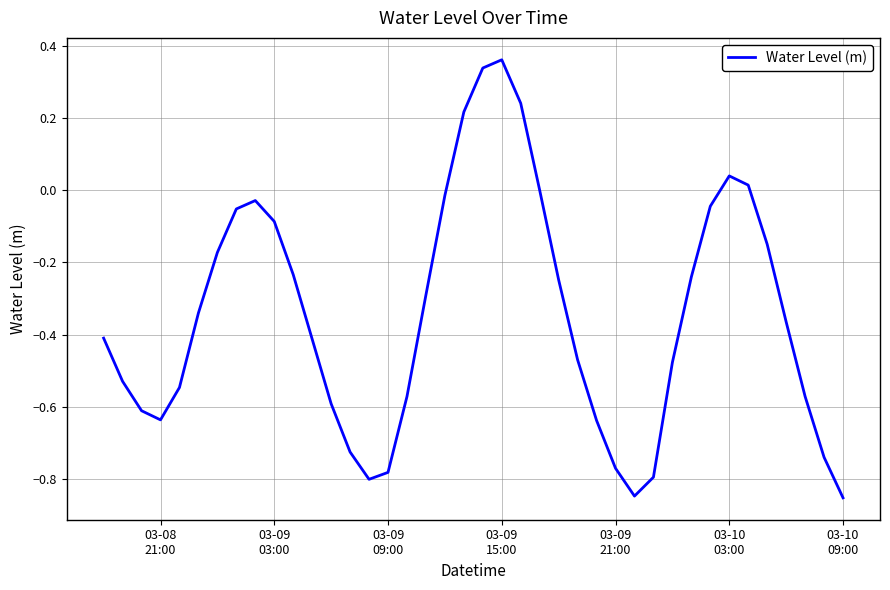

What is the difference between the maximum and minimum values?

1.2